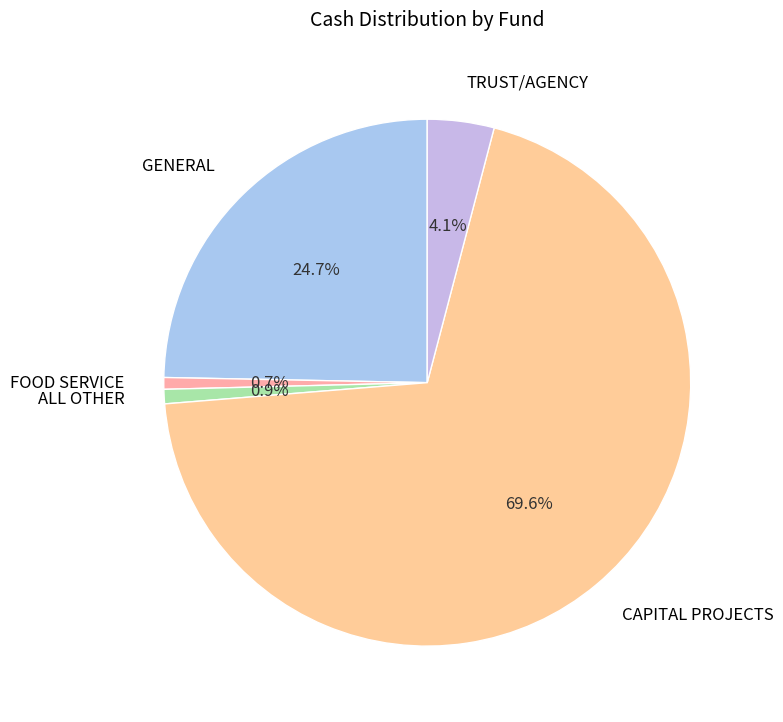

To the nearest percent, what percentage of the pie is ALL OTHER?

1%